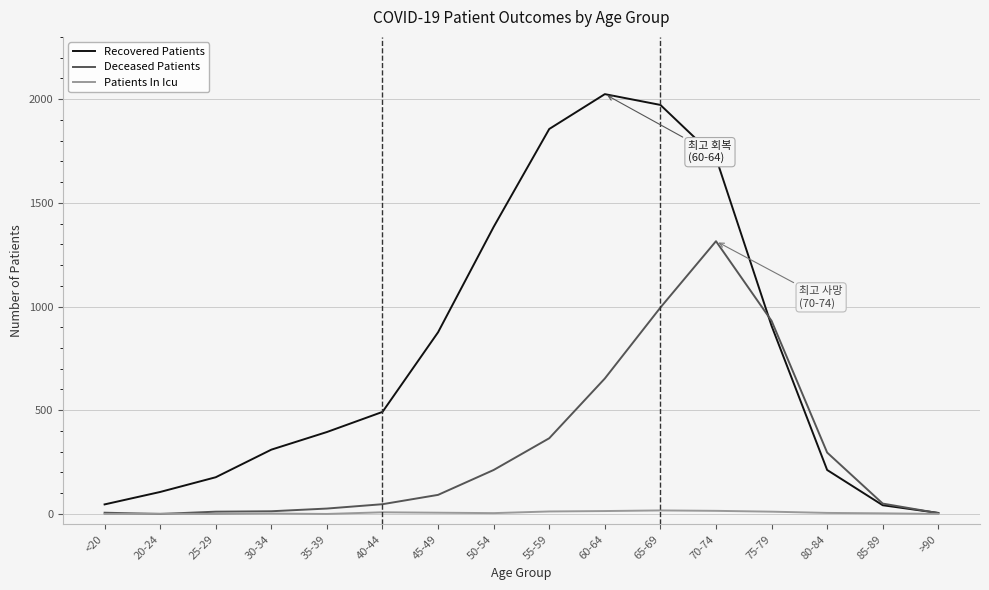

Which series has the largest total across all categories?

Recovered Patients